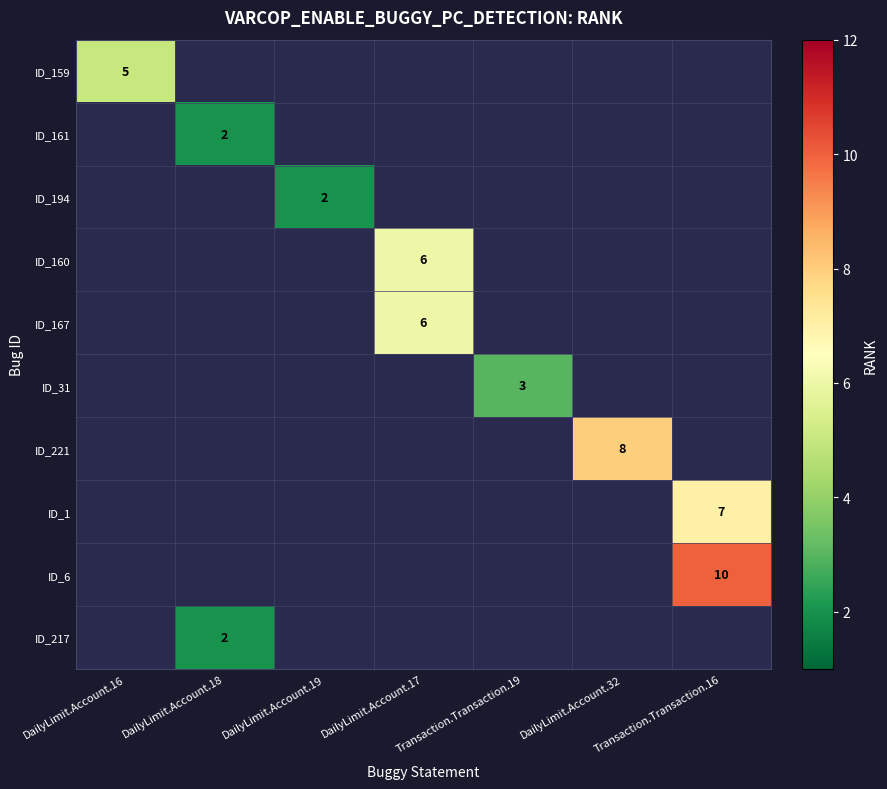

Is it true that ID_161 equals 2 at DailyLimit.Account.18?

True